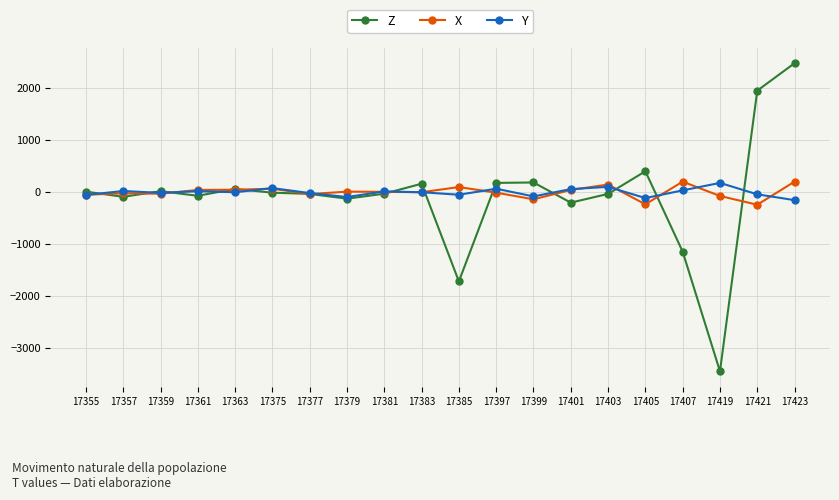

Between 17359 and 17397, which series saw the biggest shift?

Z